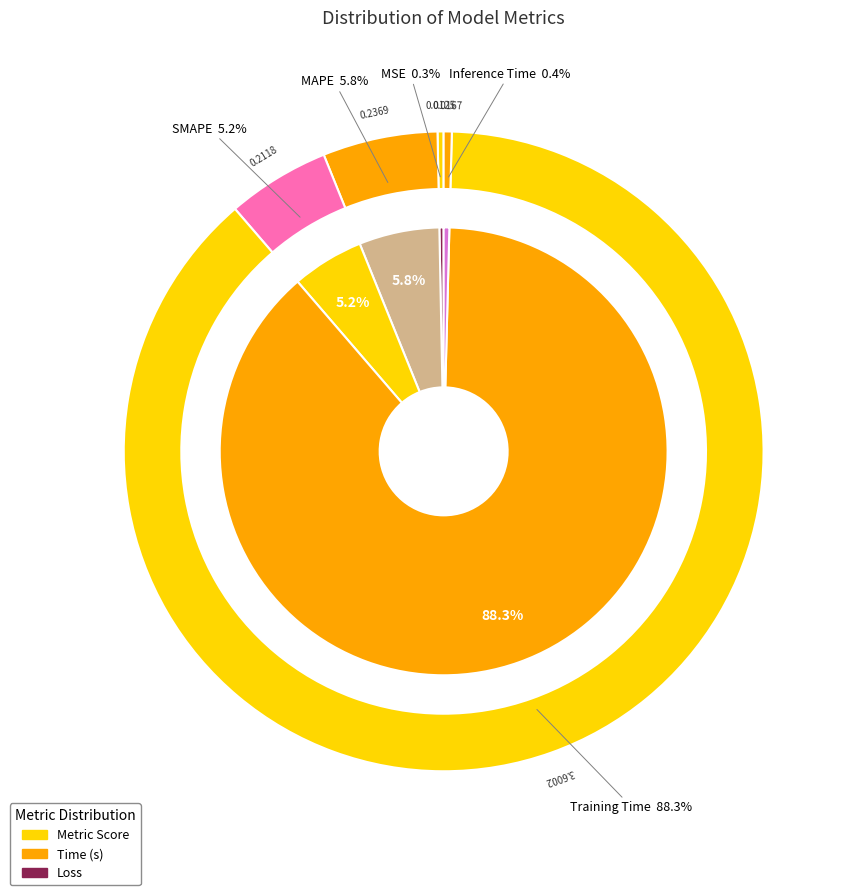

Is the sum of MAPE and SMAPE greater than half?

No